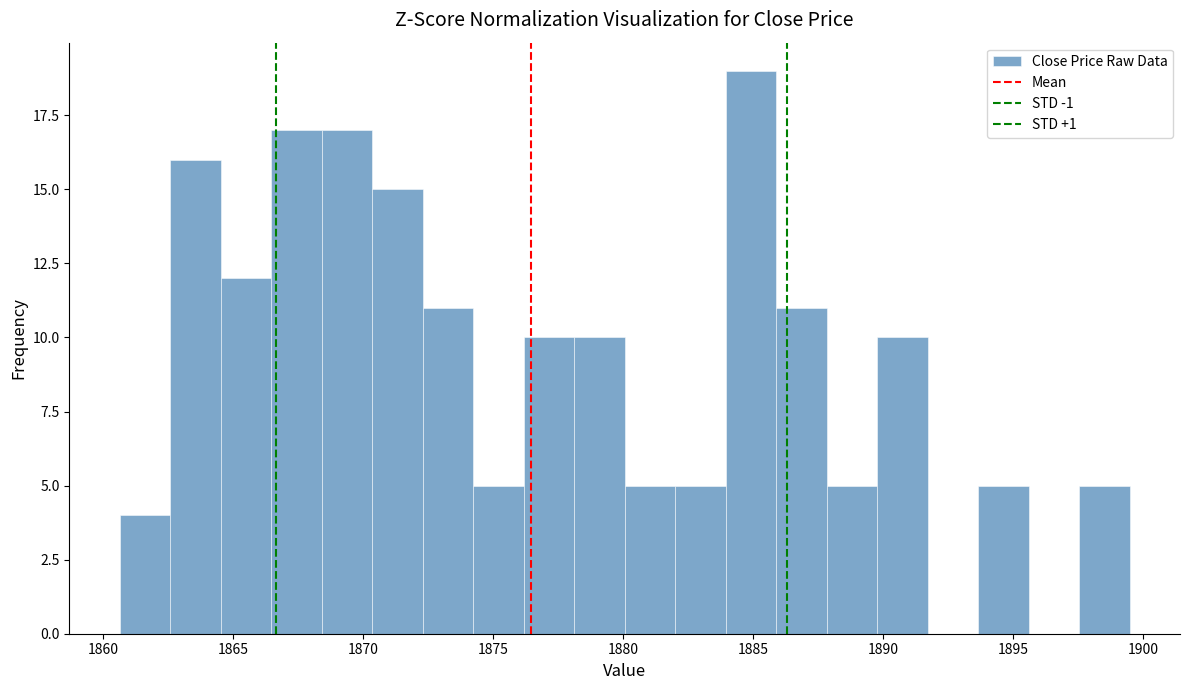

Read against the x-axis, roughly where is the centre of the tallest bar?

1885.0